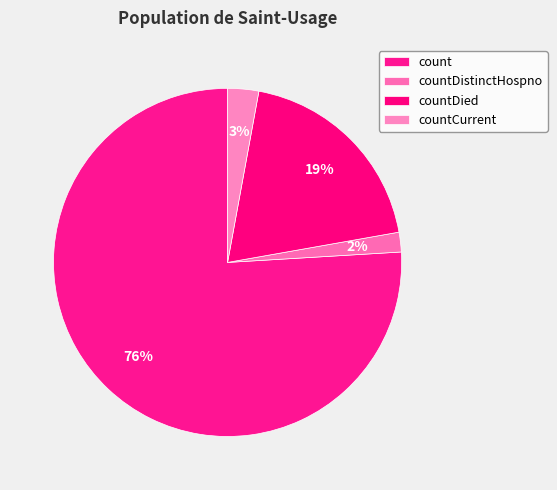

Which slice is the largest?

count